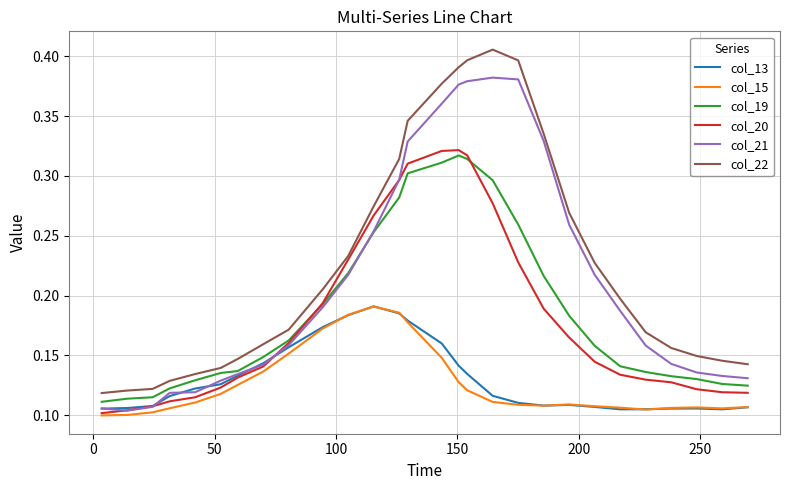

In col_21, how many points are higher than both neighbors (excluding endpoints)?

1